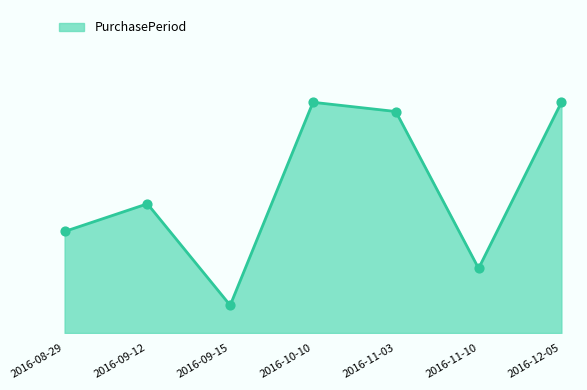

What is the change in value from 2016-11-03 to 2016-12-05?

+1